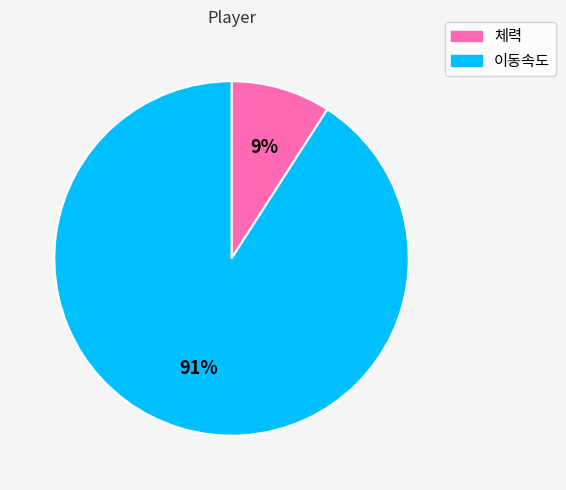

Rank the categories by value from lowest to highest.

체력, 이동속도